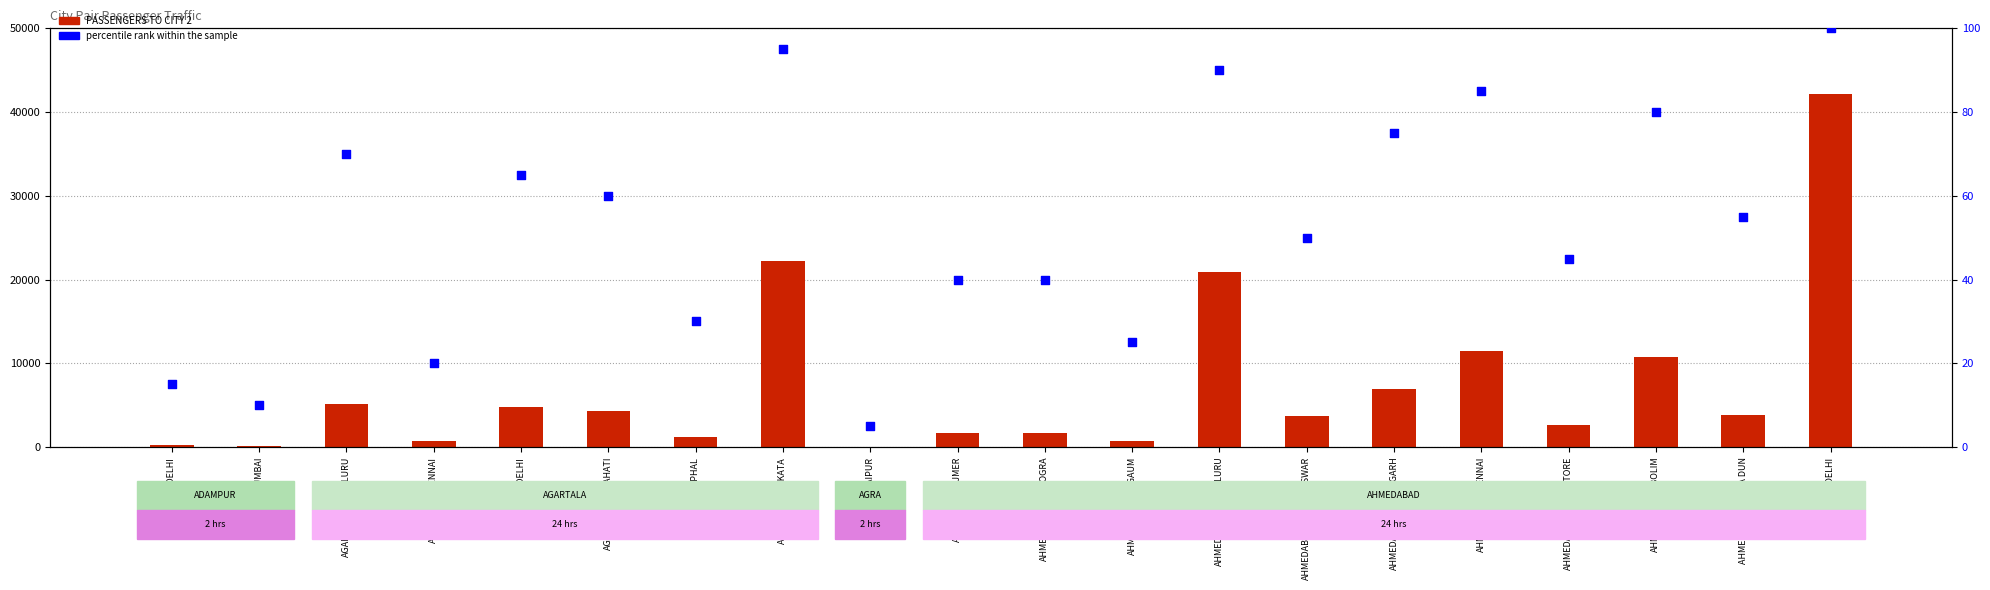

Which series contains the lowest Y value?

percentile rank within the sample